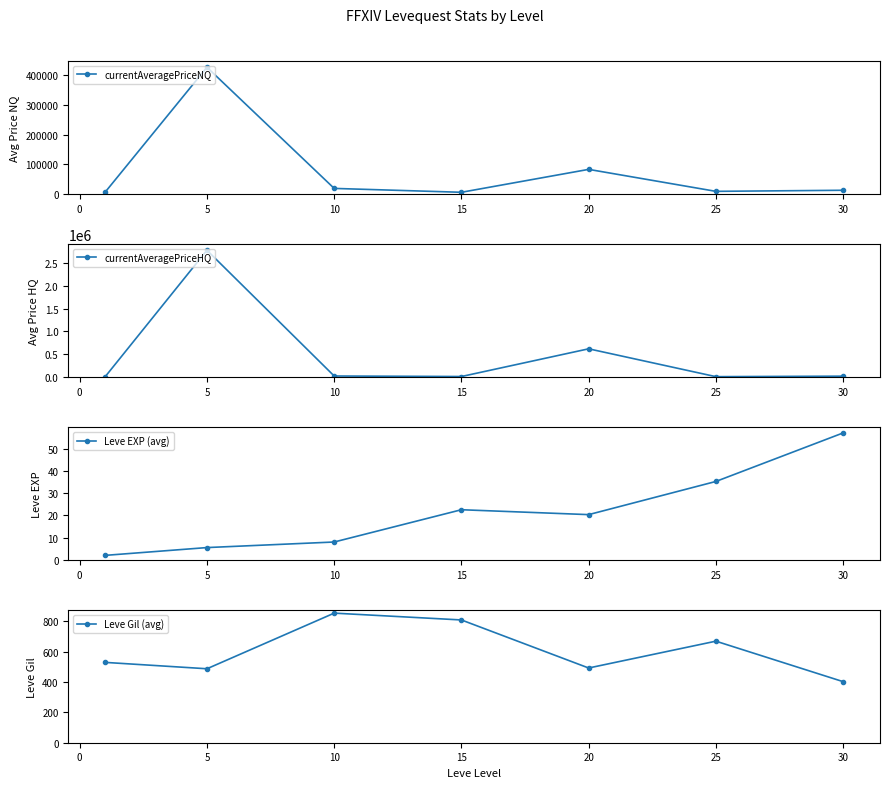

True or false: Leve EXP (avg) and currentAveragePriceHQ intersect in this chart.

False